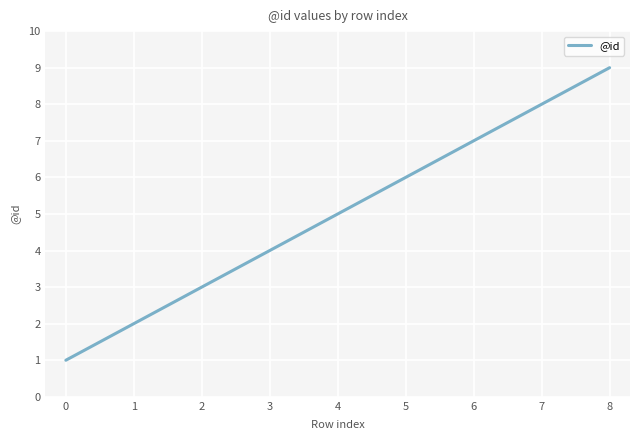

Reading left to right, transcribe all the data shown in this chart.

0=1	1=2	2=3	3=4	4=5	5=6	6=7	7=8	8=9